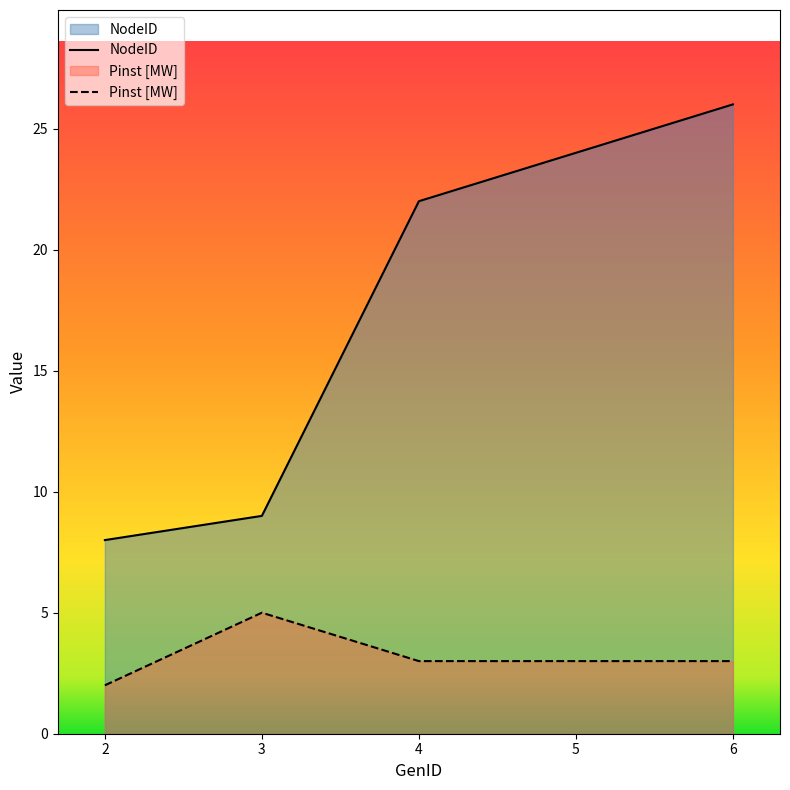

What is the spread (max minus min) of values at 6?

23